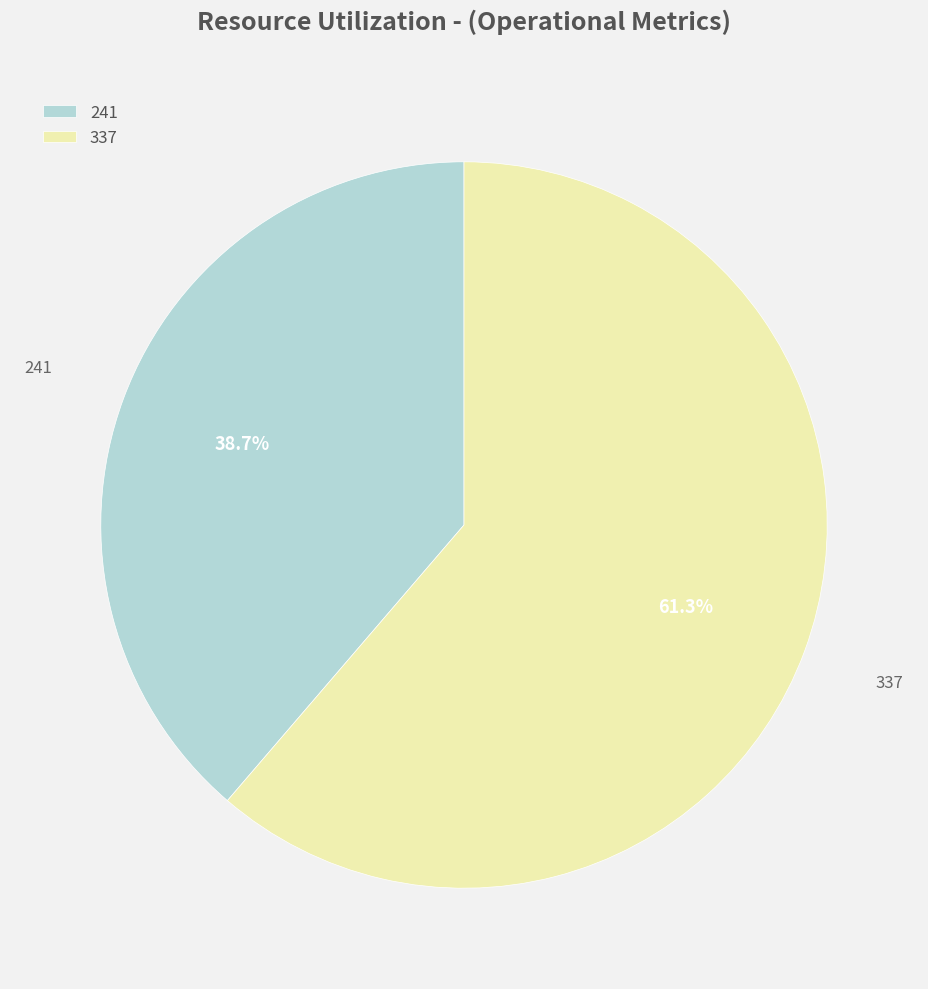

Which slice is the largest?

337